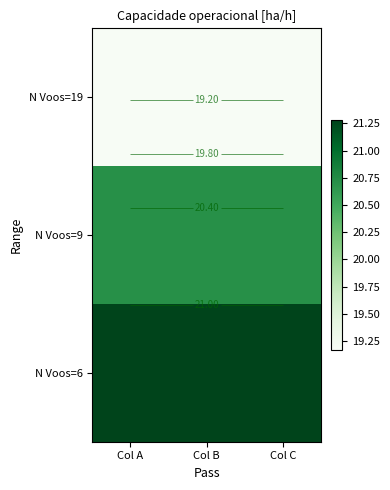

Is it true that N Voos=19 equals 12.4 at Col A?

False